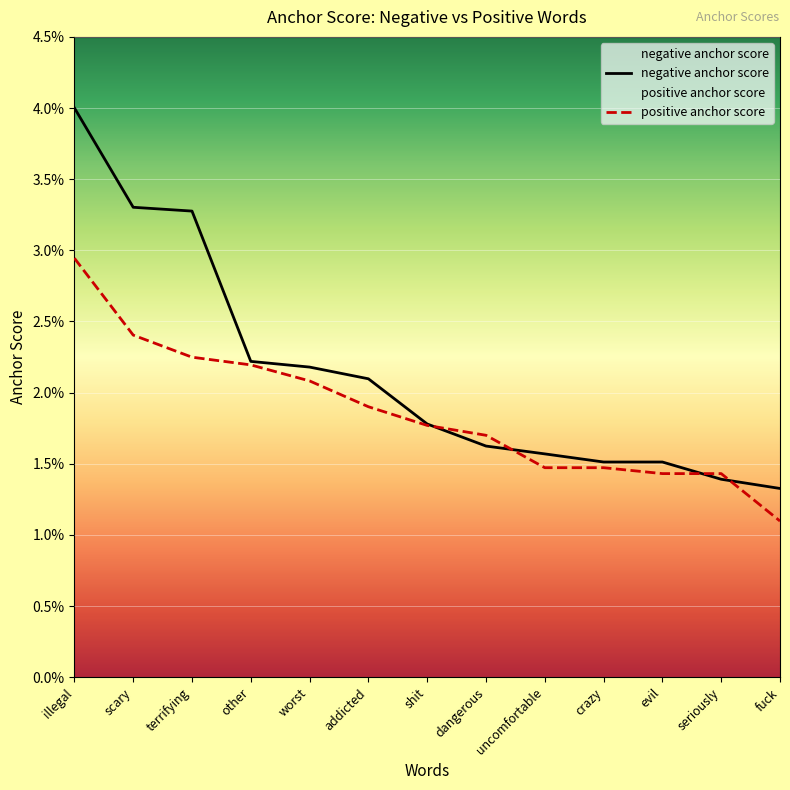

Which series ends up on top after the final intersection of negative anchor score and positive anchor score?

negative anchor score